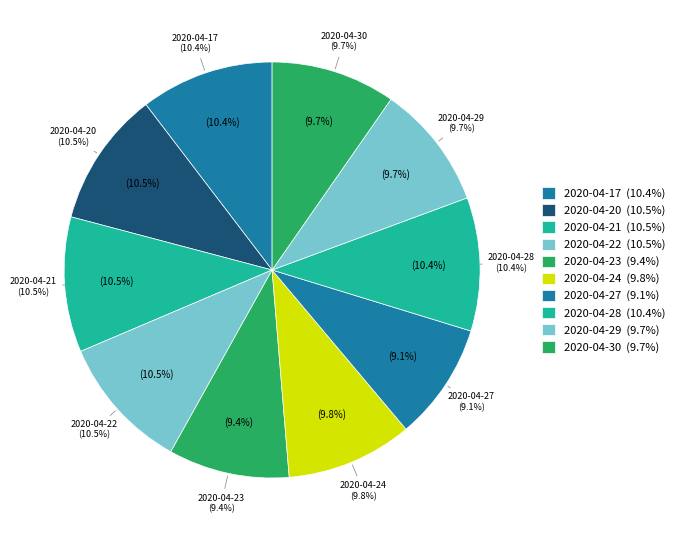

To the nearest percent, what is the difference between the 2020-04-17 and 2020-04-27 slice percentages?

1%